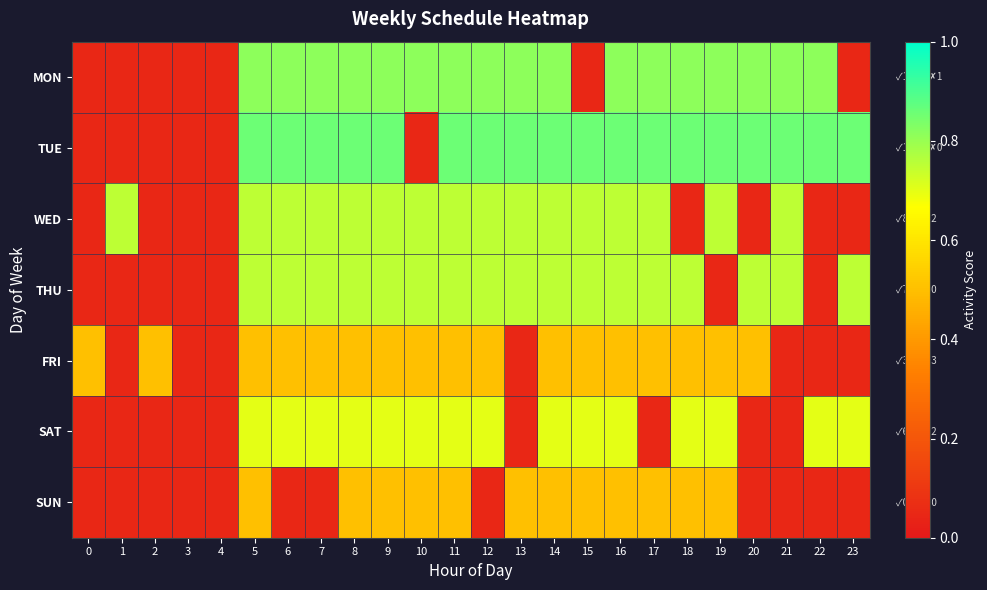

At how many categories does at least one series exceed 0?

24